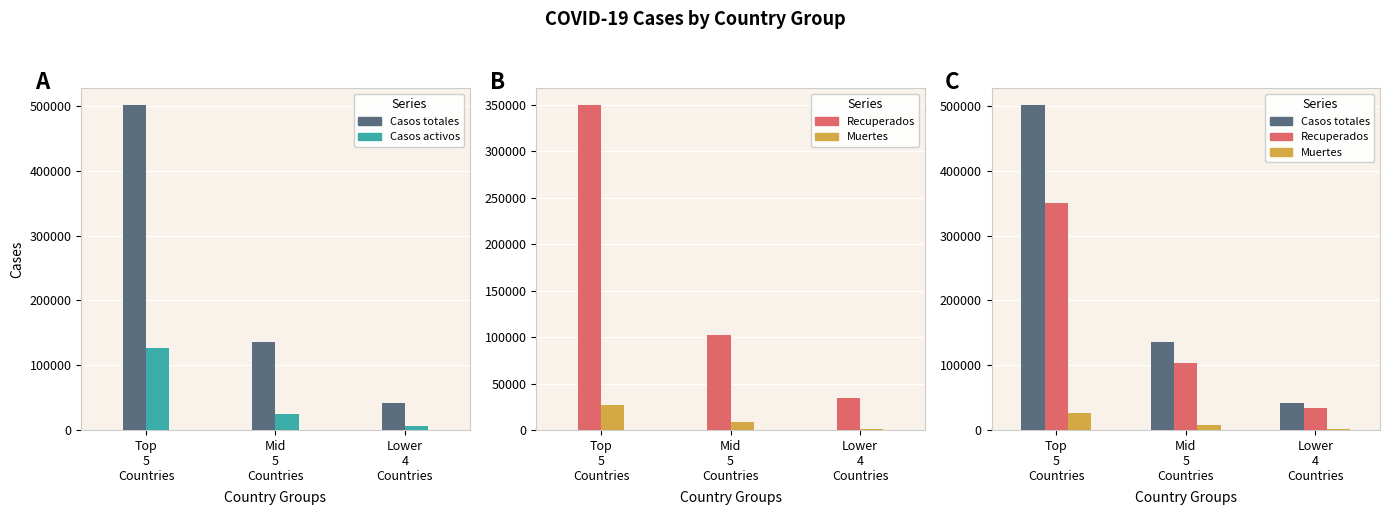

Reading left to right, list all the values displayed in this chart.

Casos totales: 502351	136007	41981
Casos activos: 126458	25323	6456
Recuperados: 350471	102623	34223
Muertes: 26422	8061	1302